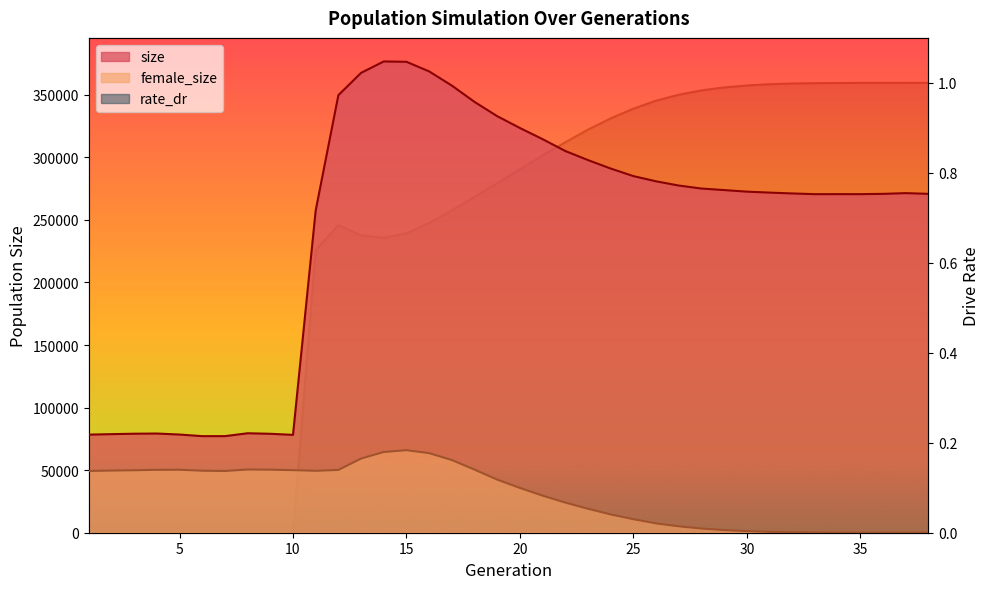

Between 10 and 23, which is larger?

23